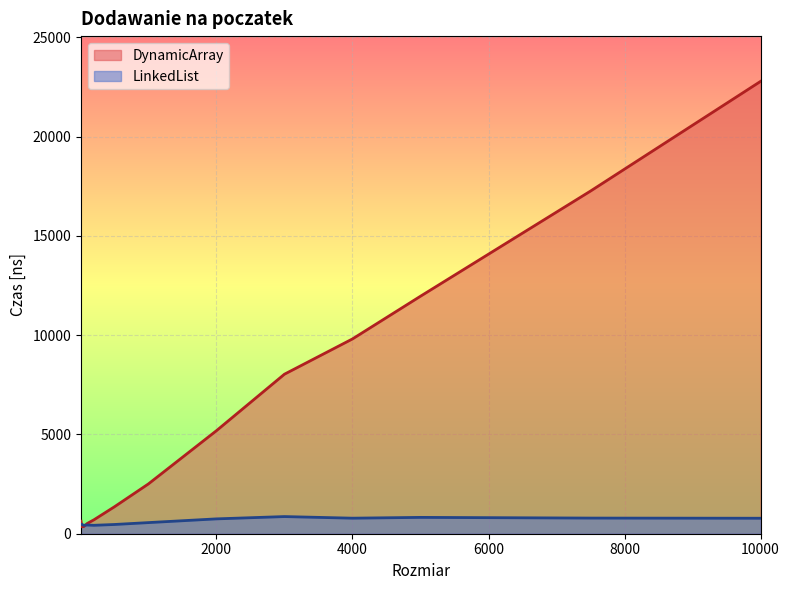

What value does the DynamicArray series have at 500, to the nearest 100?

1400